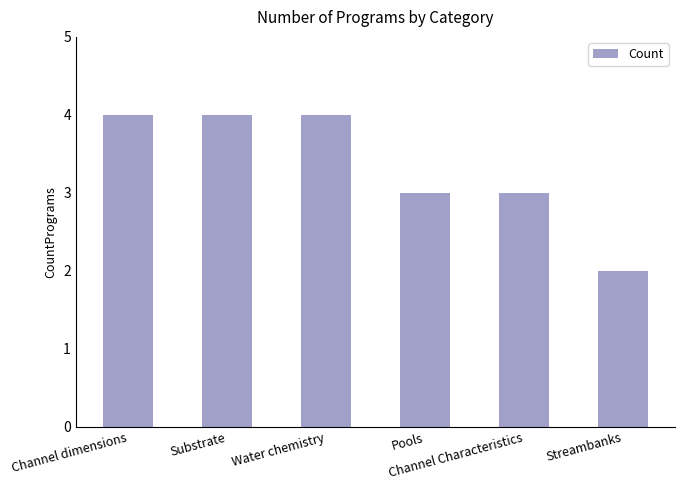

What is the difference between the maximum and second lowest values?

1